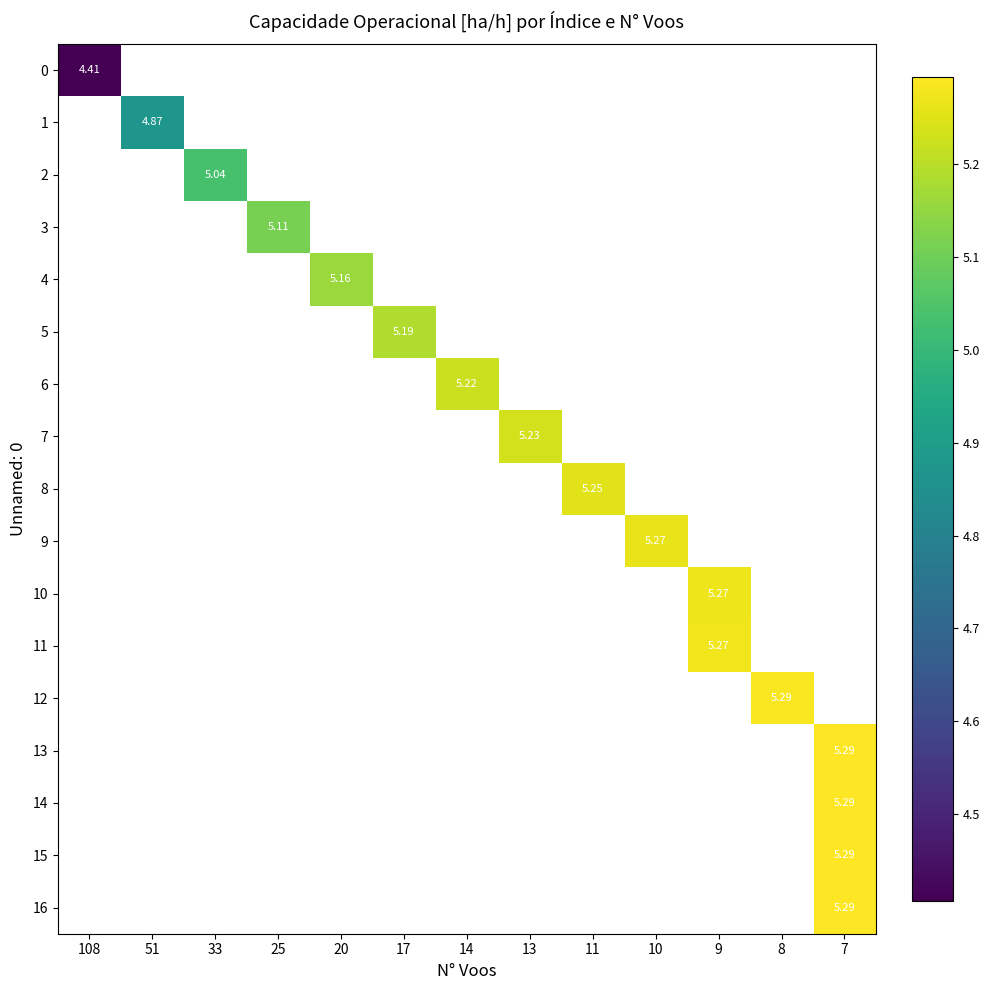

At which label does row_1 reach its minimum?

108